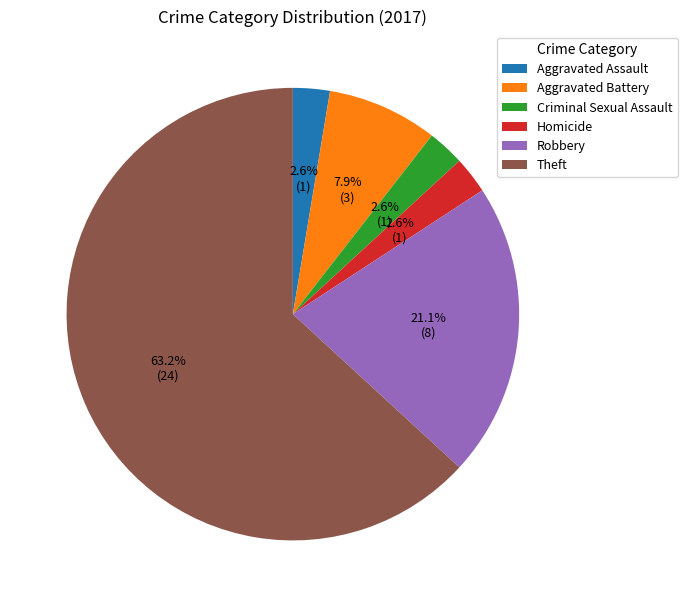

What percentage do Criminal Sexual Assault and Robbery together represent?

23.7%